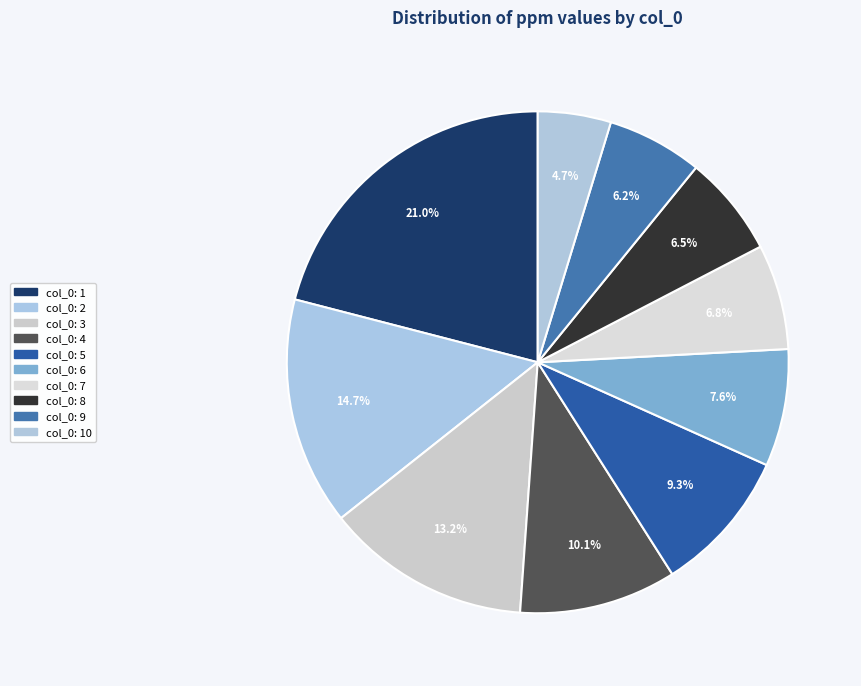

How many segments does this pie chart have?

10